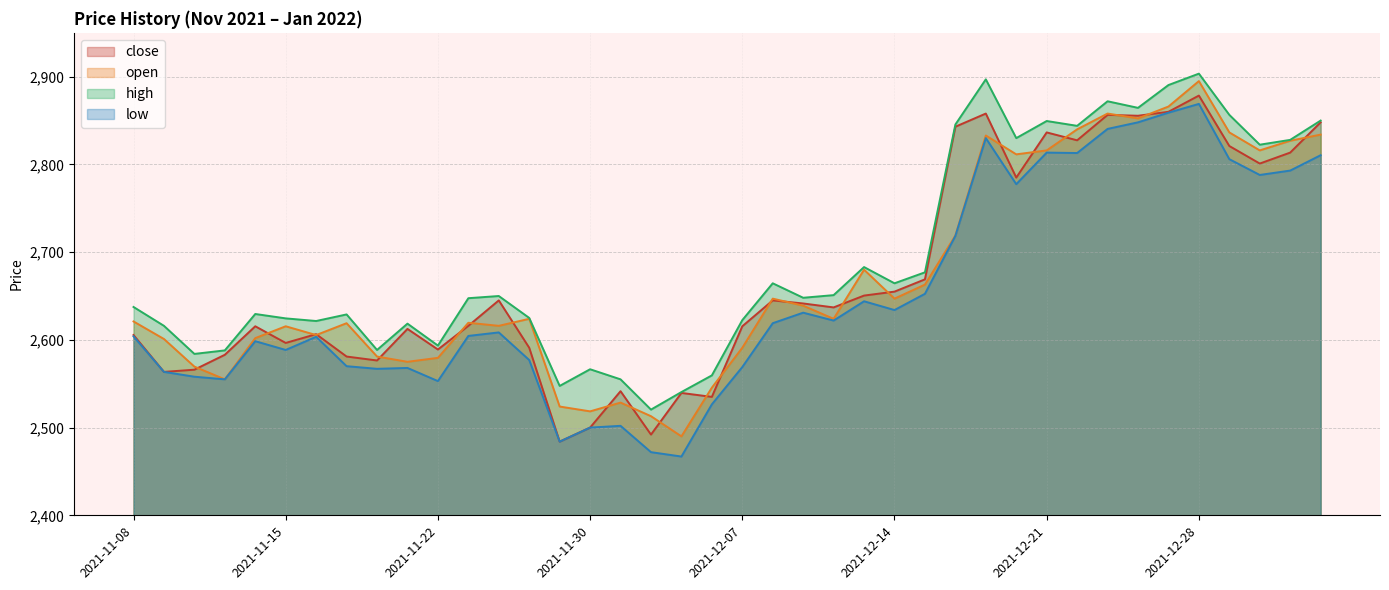

Between 2021-11-08 and 2021-12-22, which series saw the biggest shift?

close